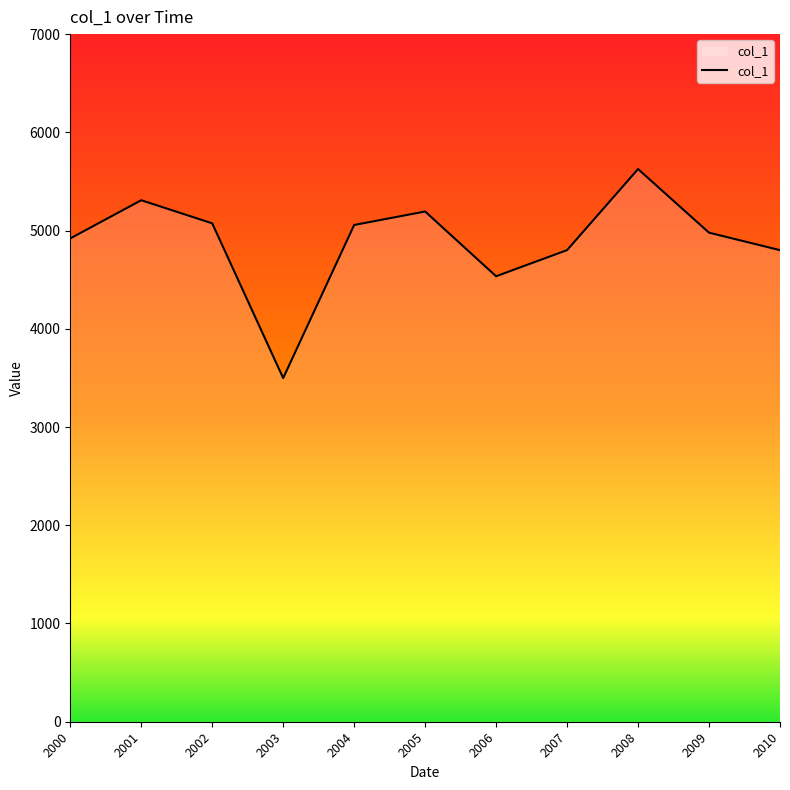

How many series are shown in this chart?

1